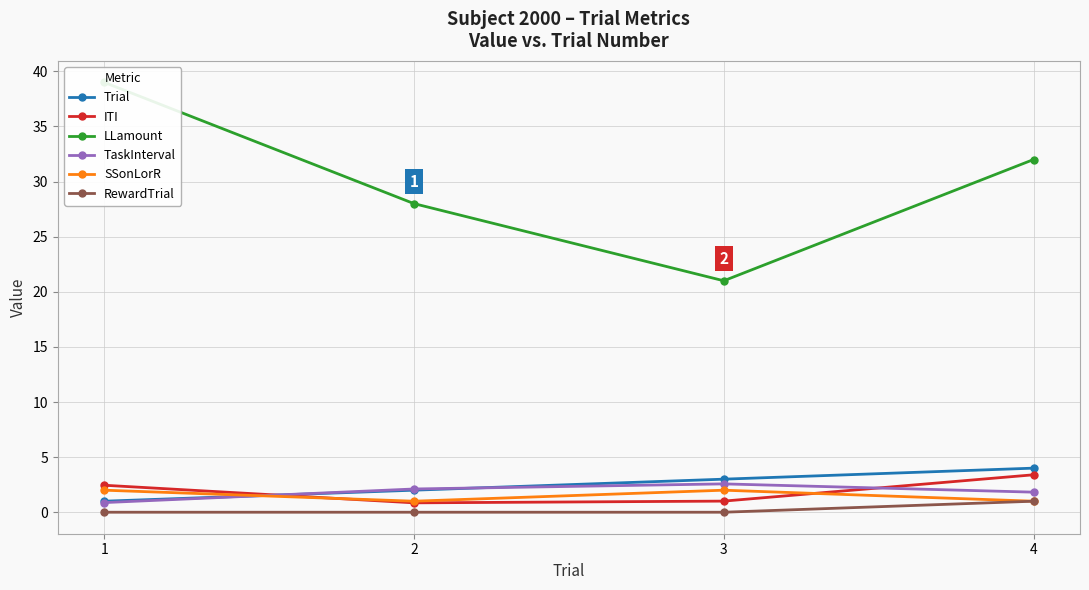

At which category does SSonLorR reach its first local peak?

3